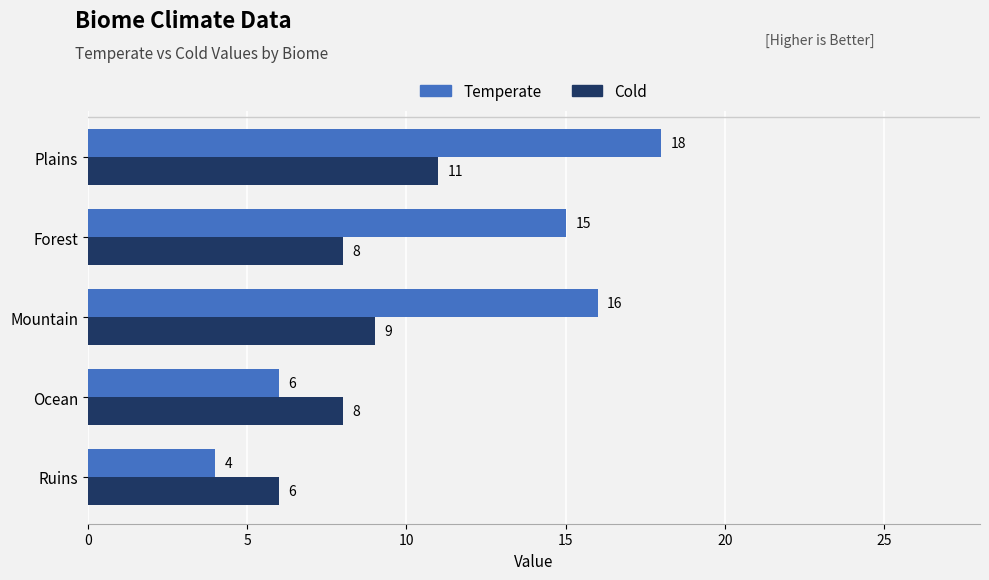

Is it true that Cold equals 11 at Forest?

False